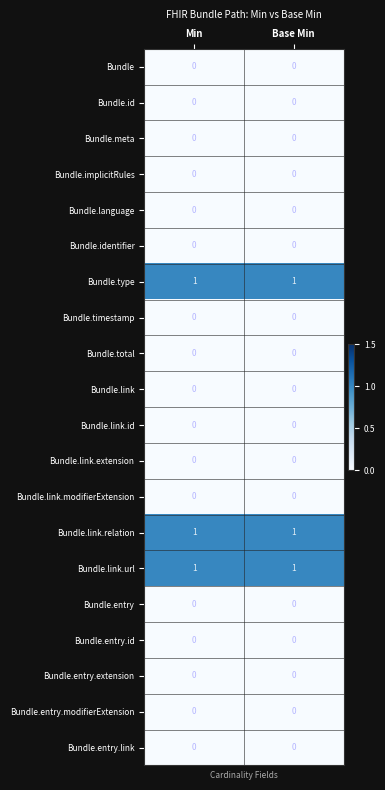

True or false: Bundle.timestamp has a value of 0 at Min.

True